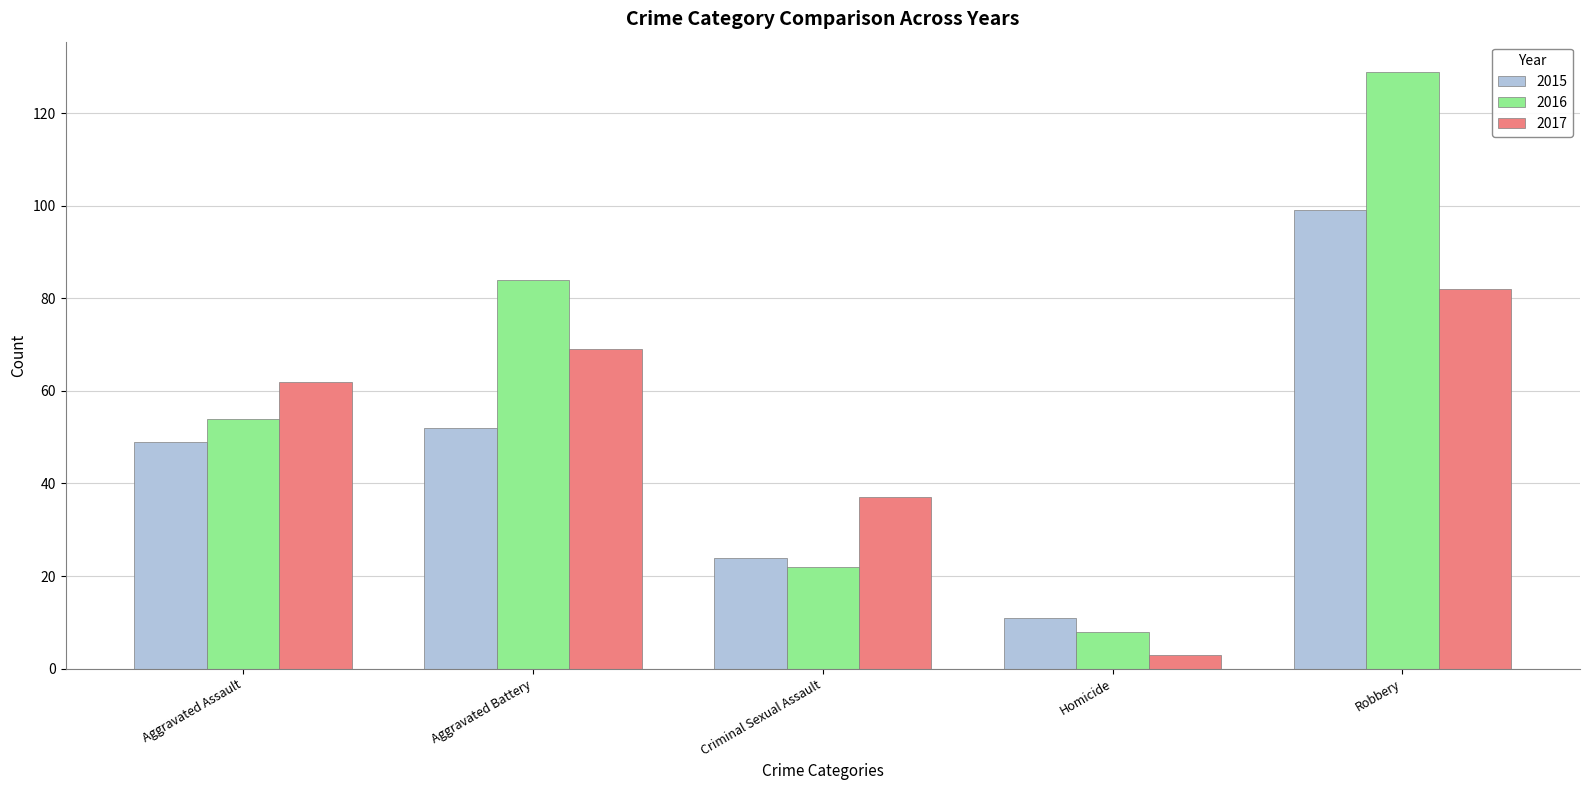

Does the chart contain any negative values?

No